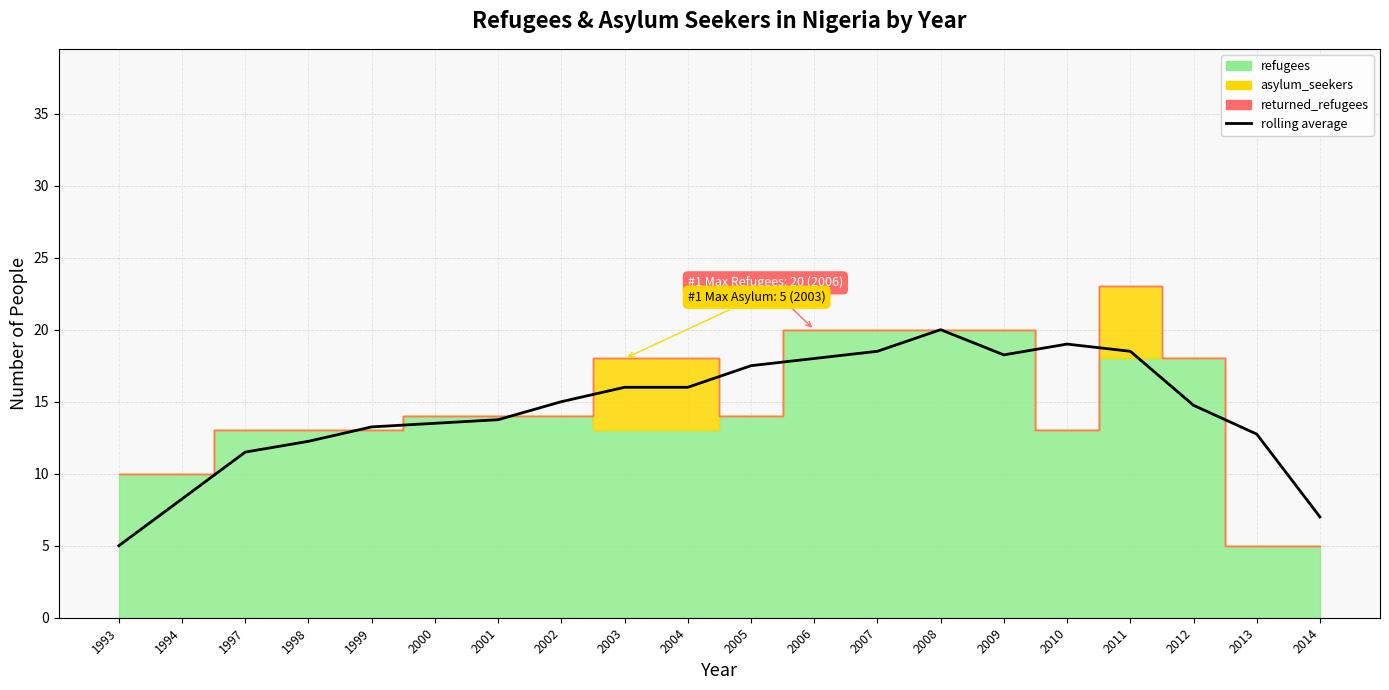

What is the greatest value displayed?

20.0